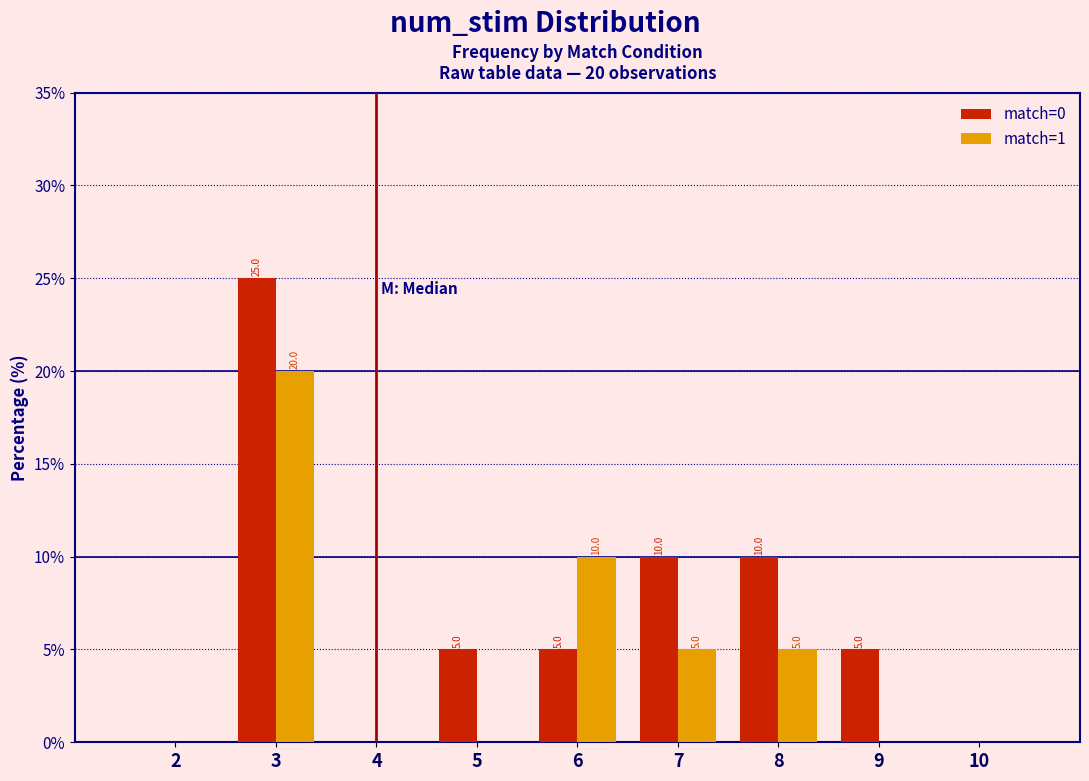

Reading left to right, list all the values displayed in this chart.

match=0: 2=0	3=25	4=0	5=5	6=5	7=10	8=10	9=5	10=0
match=1: 2=0	3=20	4=0	5=0	6=10	7=5	8=5	9=0	10=0